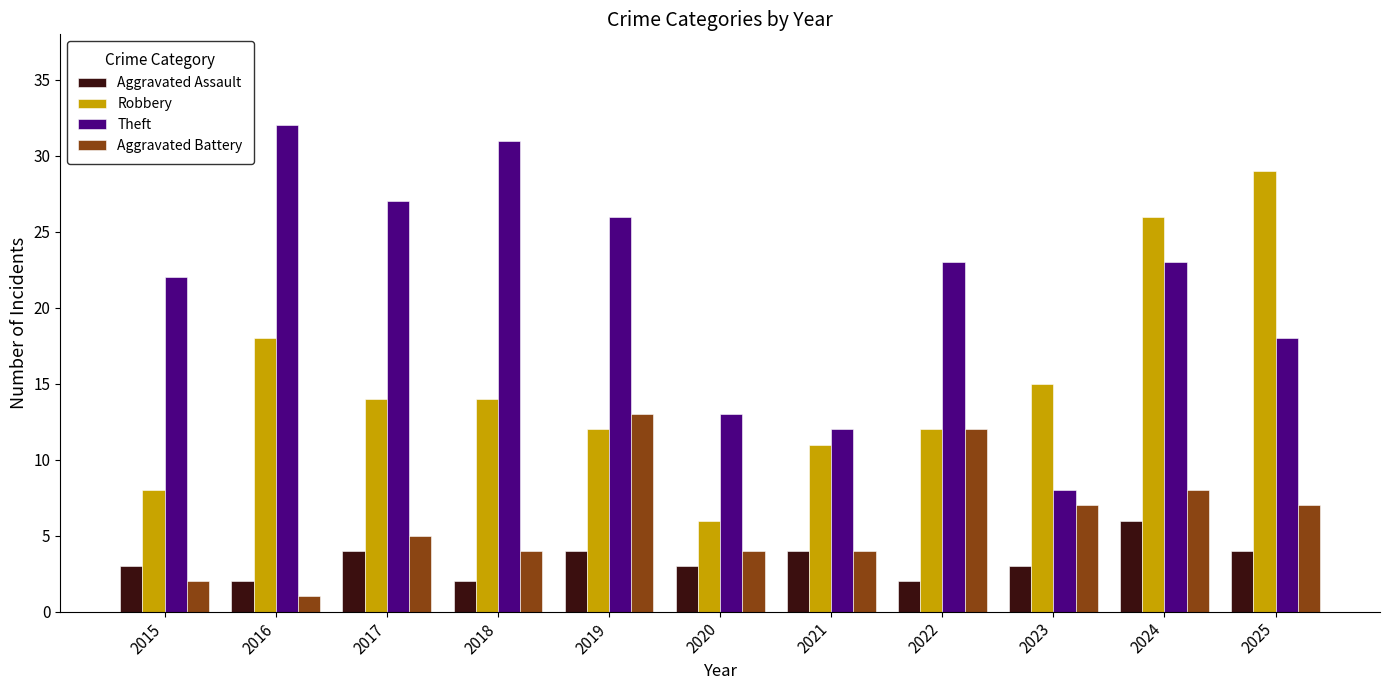

What is the sum of all Theft values?

235